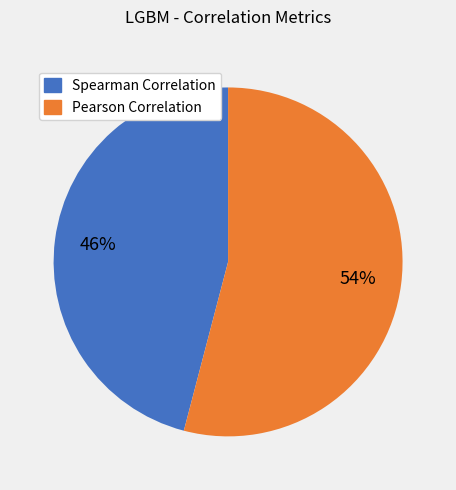

Does any single category account for the majority?

Yes